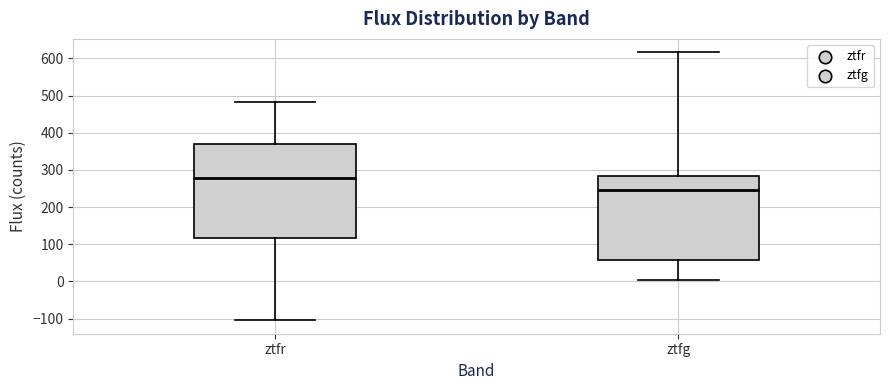

Which box has the lowest median line?

ztfg